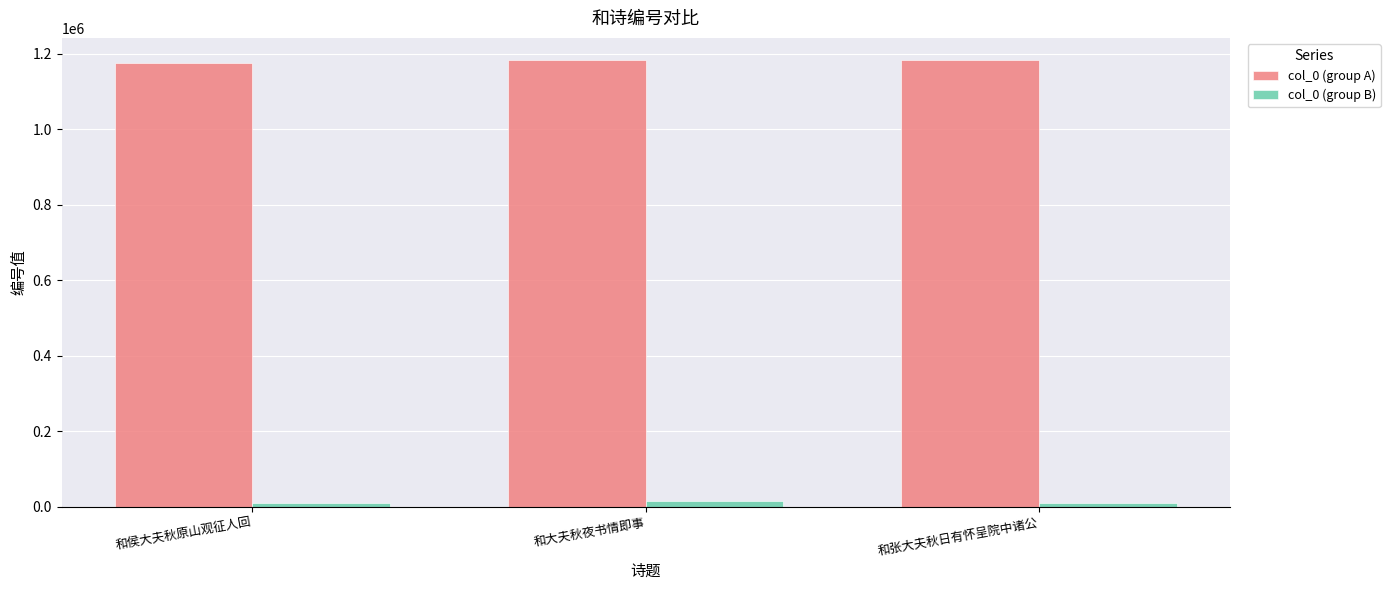

What is the greatest value displayed?

1182916